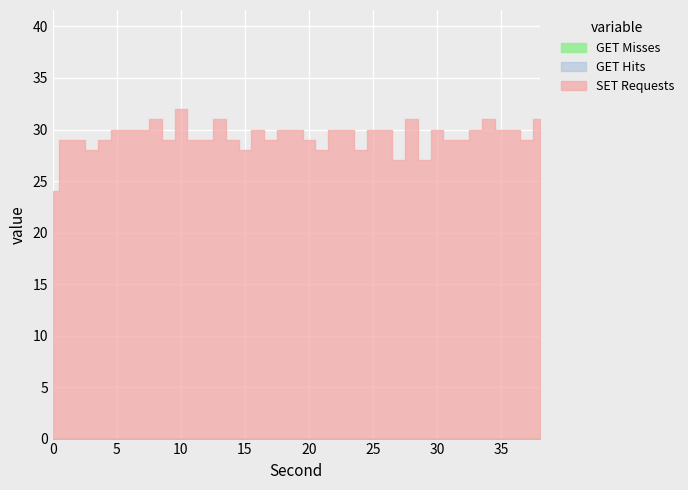

At which label does SET Requests reach its peak?

10